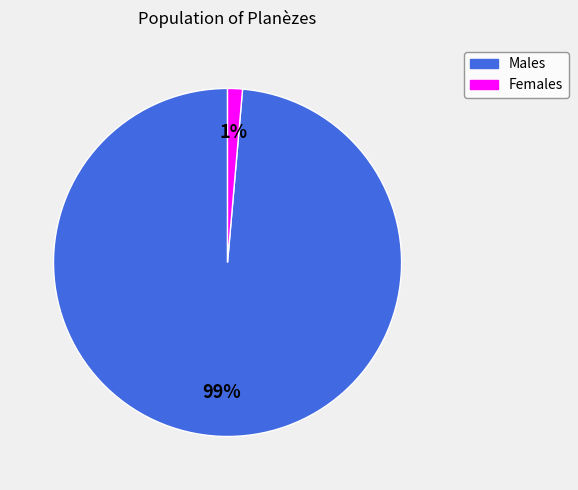

Count the number of slices in the pie.

2